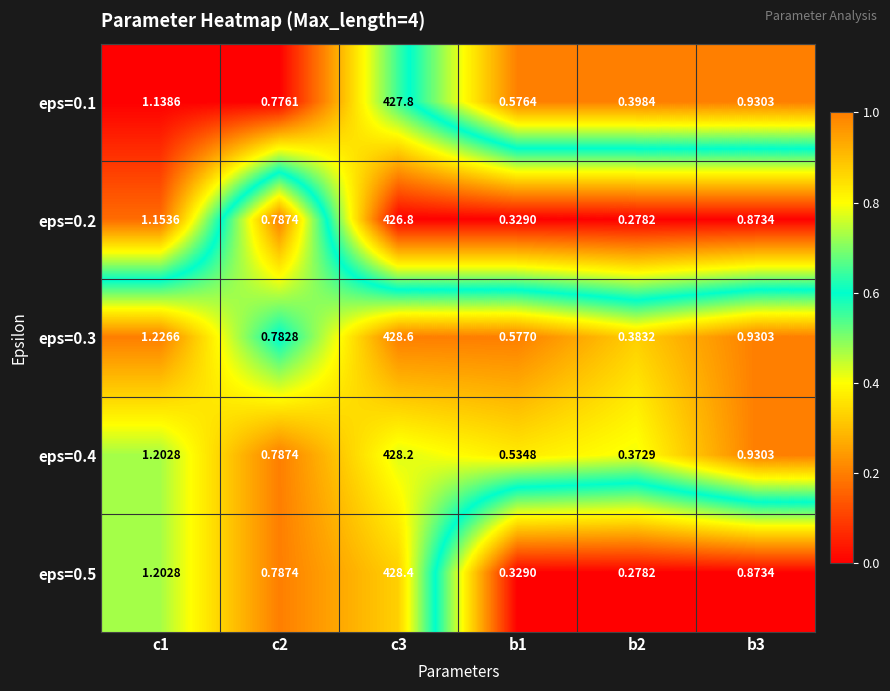

Which series has the largest total across all categories?

eps=0.3